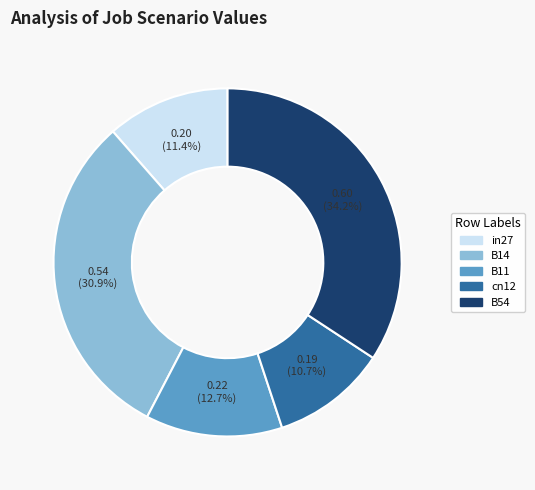

What percentage is the B54 slice, to the nearest percent?

34%